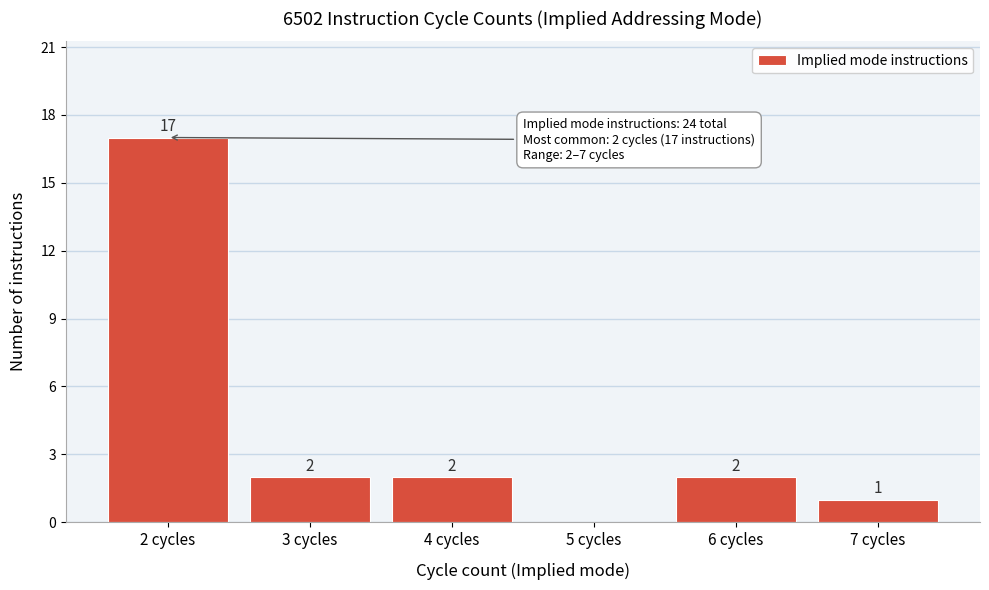

Reading left to right, transcribe all the data shown in this chart.

2 cycles=17	3 cycles=2	4 cycles=2	5 cycles=0	6 cycles=2	7 cycles=1